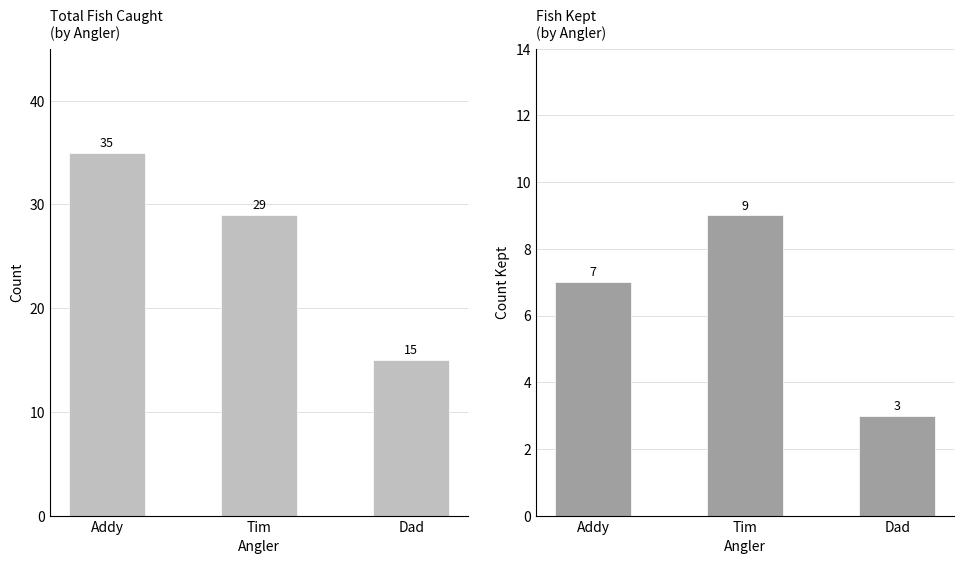

What is the value of the Kept bar at the 2nd from the left?

9